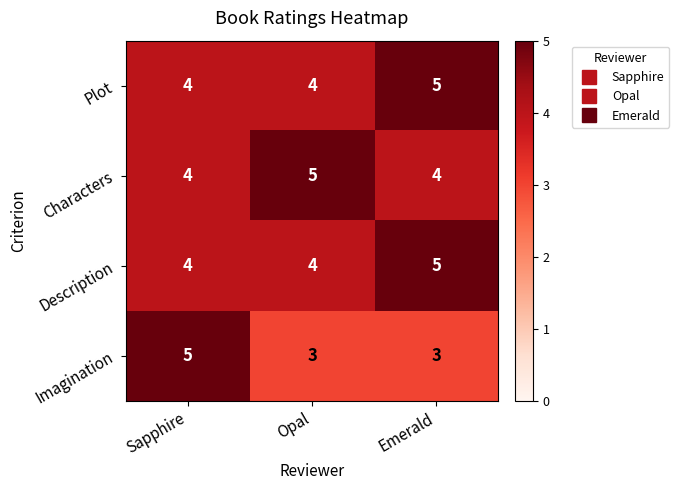

True or false: Characters has a value of 4 at Sapphire.

True